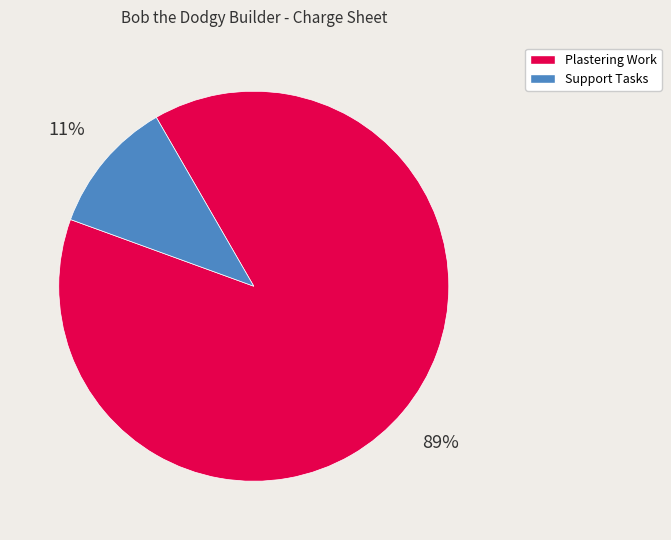

To the nearest percent, what is the average slice percentage?

50%